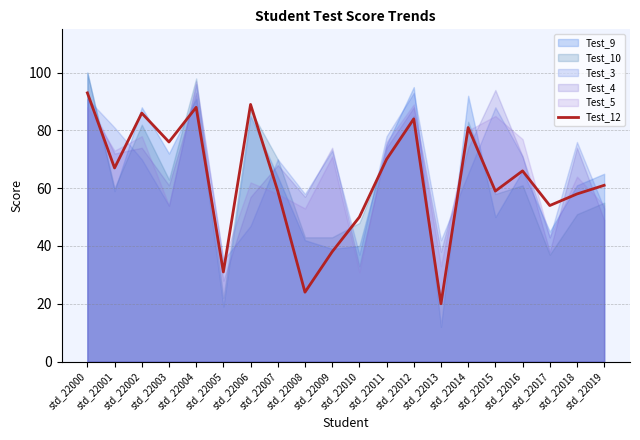

What is the change in value from std_22007 to std_22012?

+25